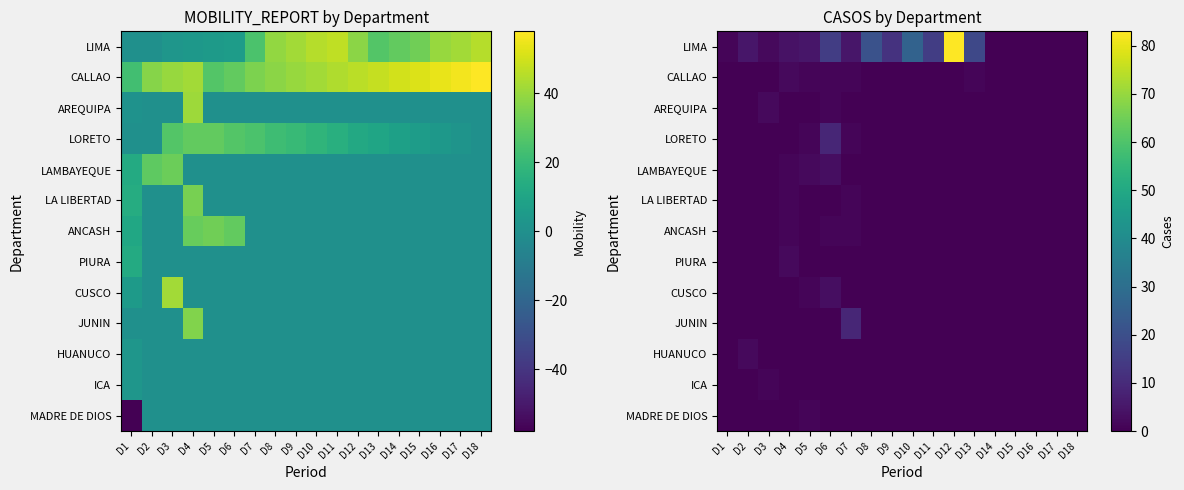

At which label does CALLAO reach its minimum?

D1